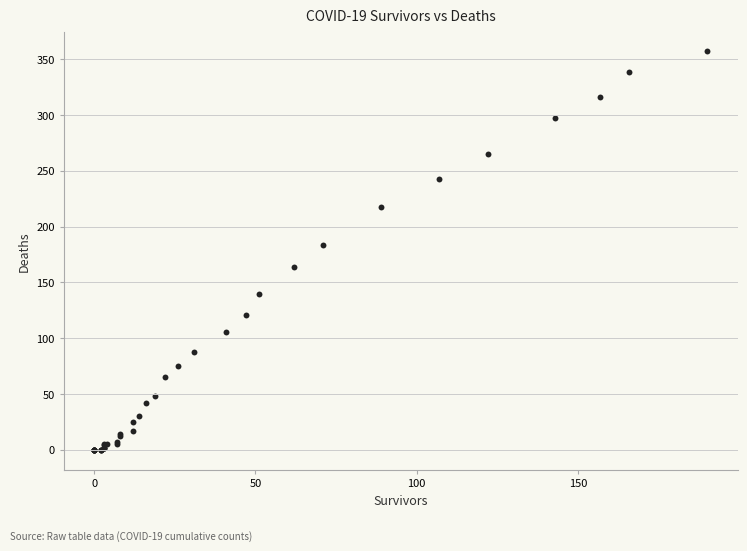

What Y value in the scatter plot is closest to 178?

184